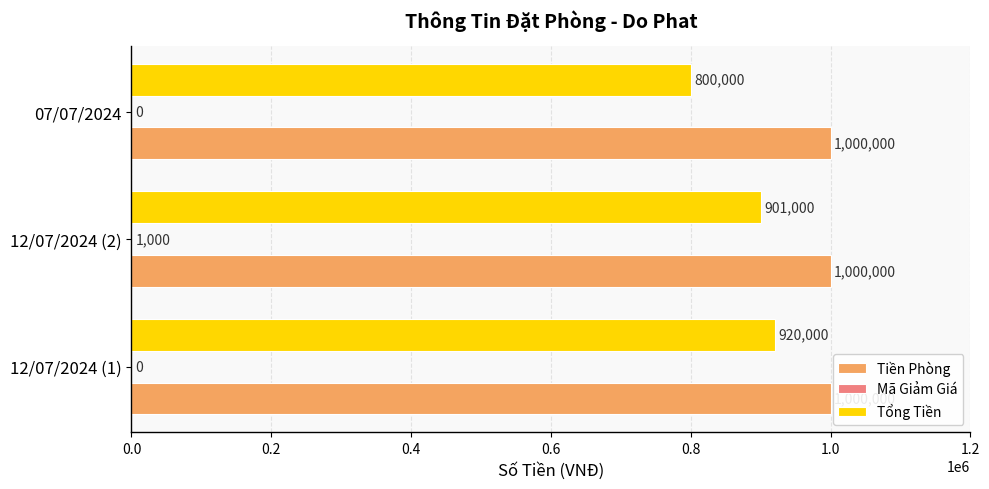

The Tiền Phòng series shows 1000000 at 12/07/2024 (2). True or false?

True